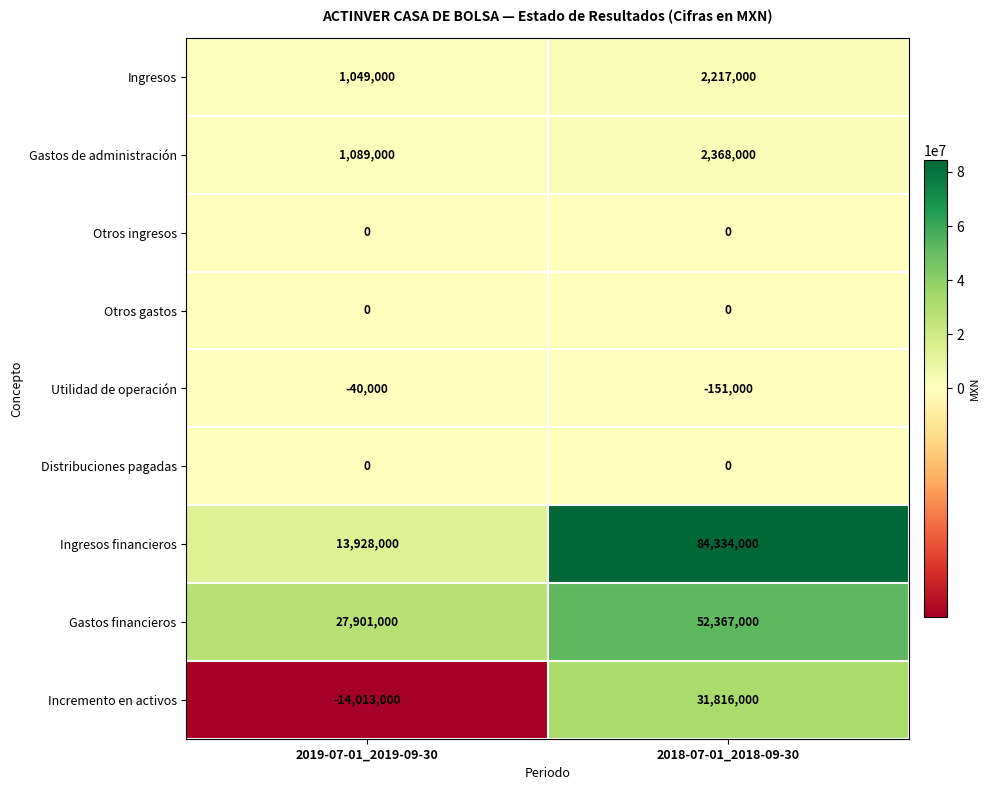

What is the difference between the highest and lowest values at 2018-07-01_2018-09-30?

84485000